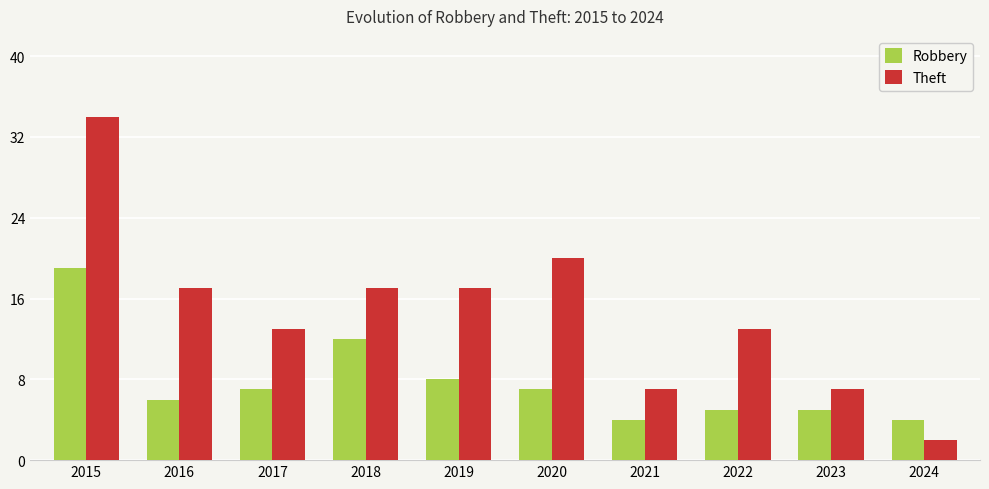

What is the value of the Robbery bar at the 8th from the left?

5